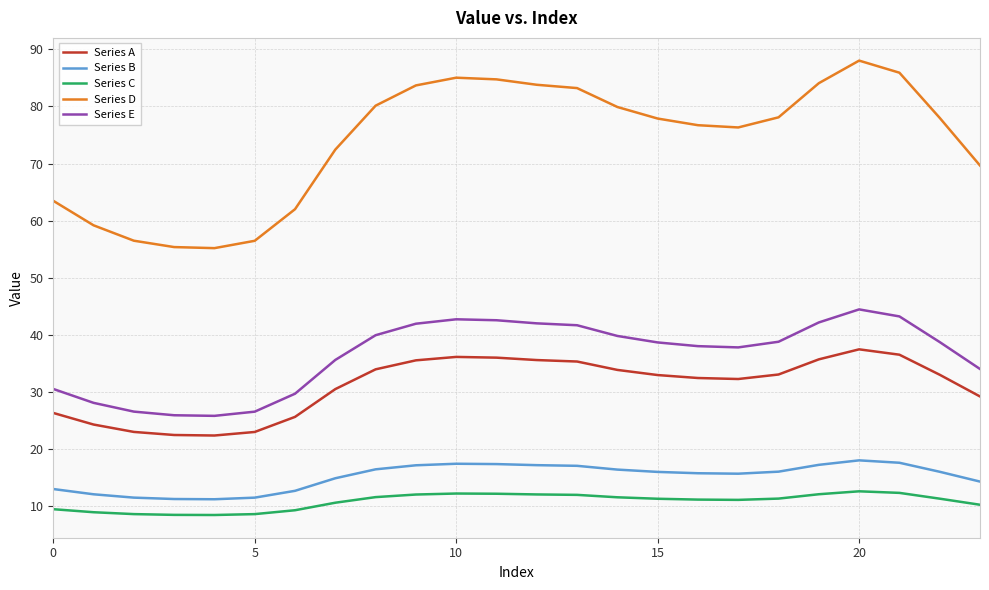

What is the difference between the maximum and minimum values in the Series E series?

18.6